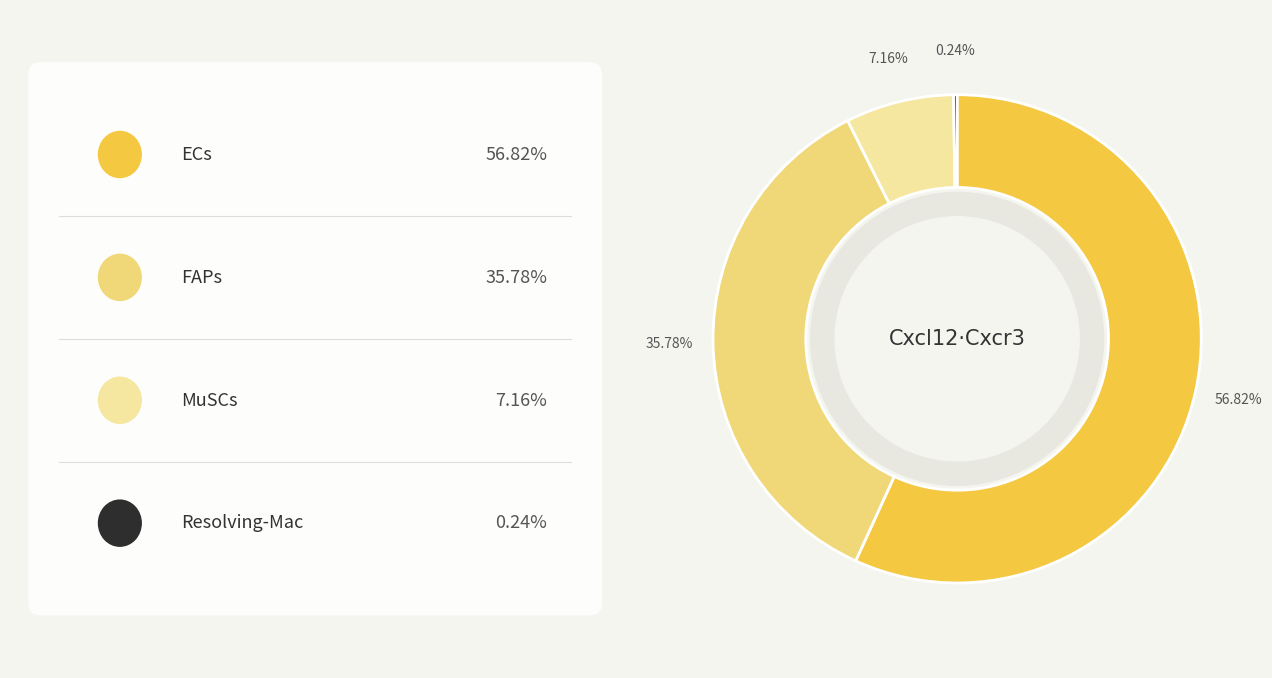

Does any single category account for the majority?

Yes